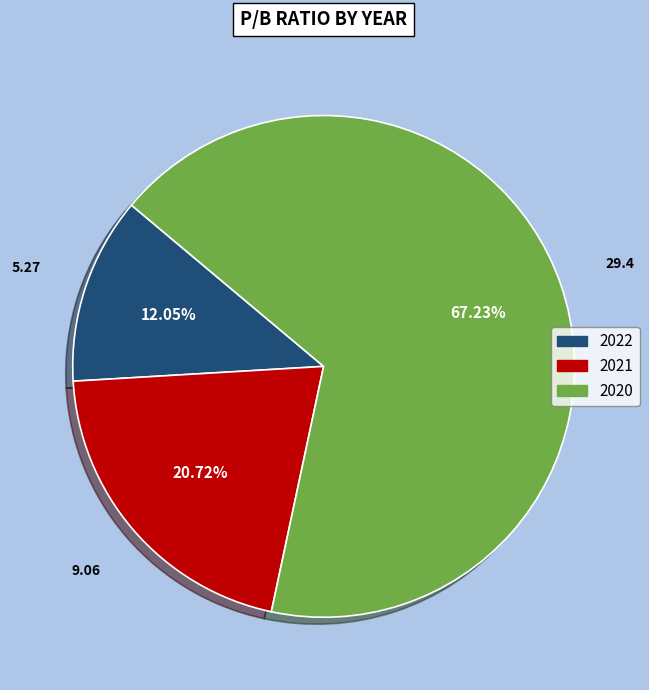

Approximately how many times larger is the value at 2022 compared to 2021?

0.6